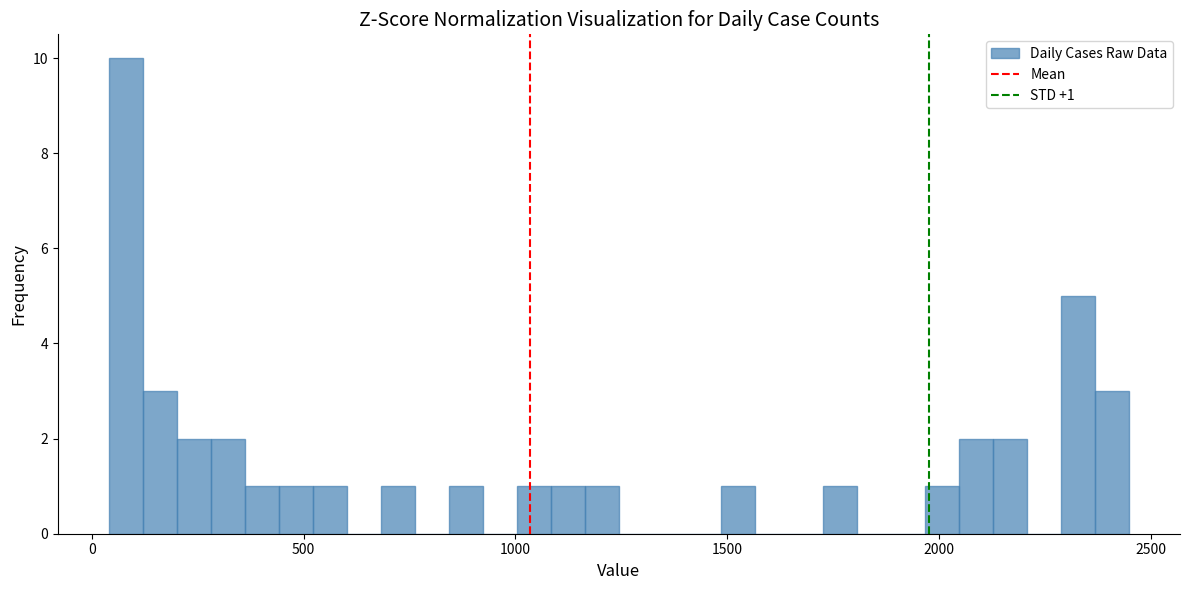

Around what value on the x-axis is the tallest bar? Give the approximate position of its centre, as read against the axis.

100